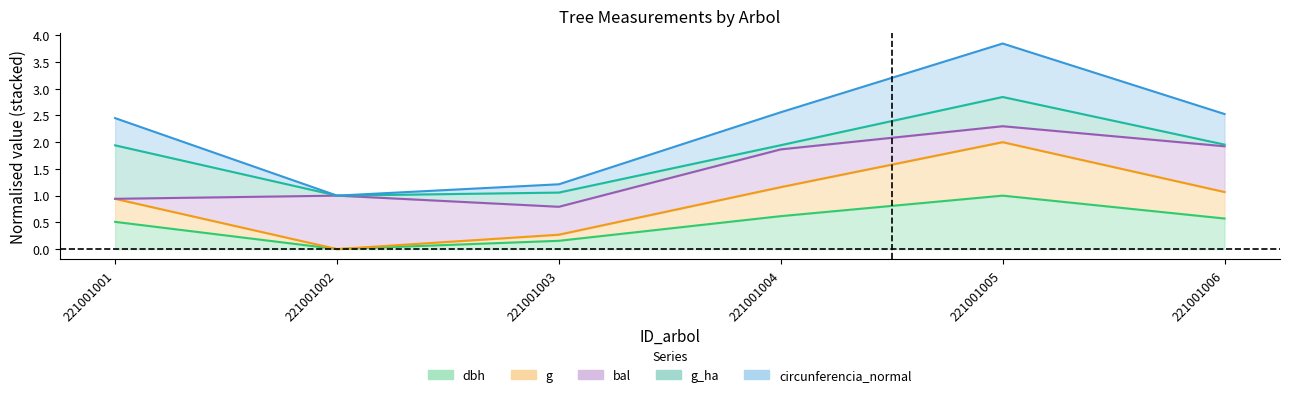

At which category does circunferencia_normal reach its first local peak?

221001005